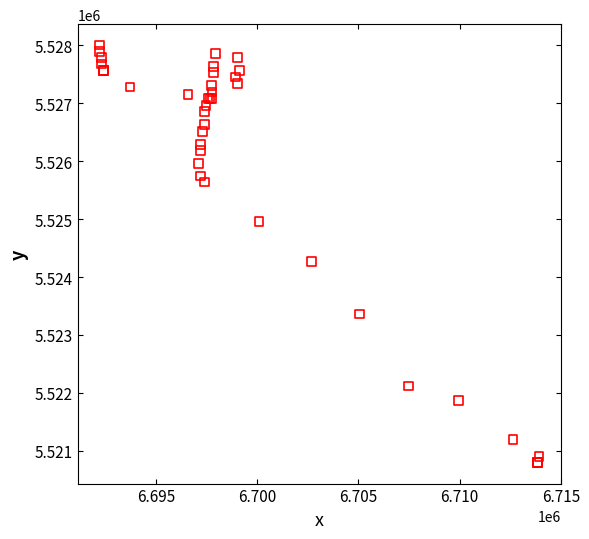

What Y value in the scatter plot is closest to 5524399?

5524271.8